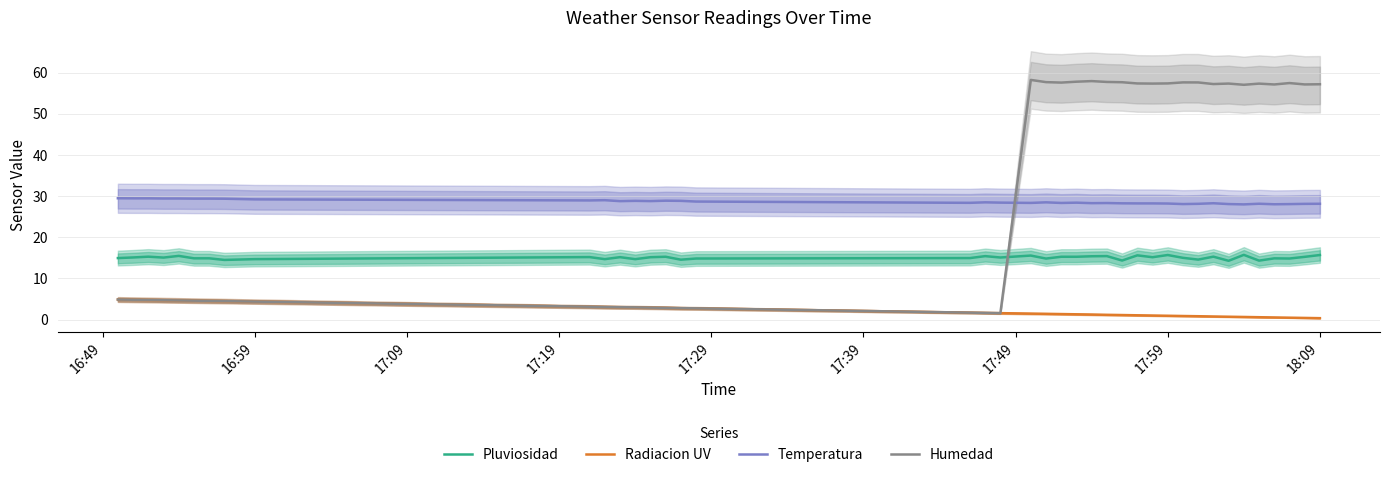

The value of Humedad at 16:59 is 4.4. True or false?

True